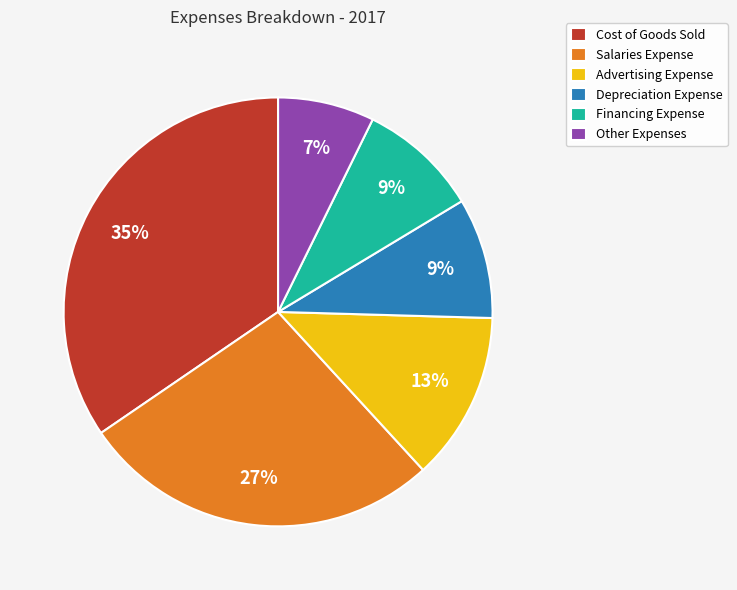

The Advertising Expense slice represents 1% of the pie. True or false?

False